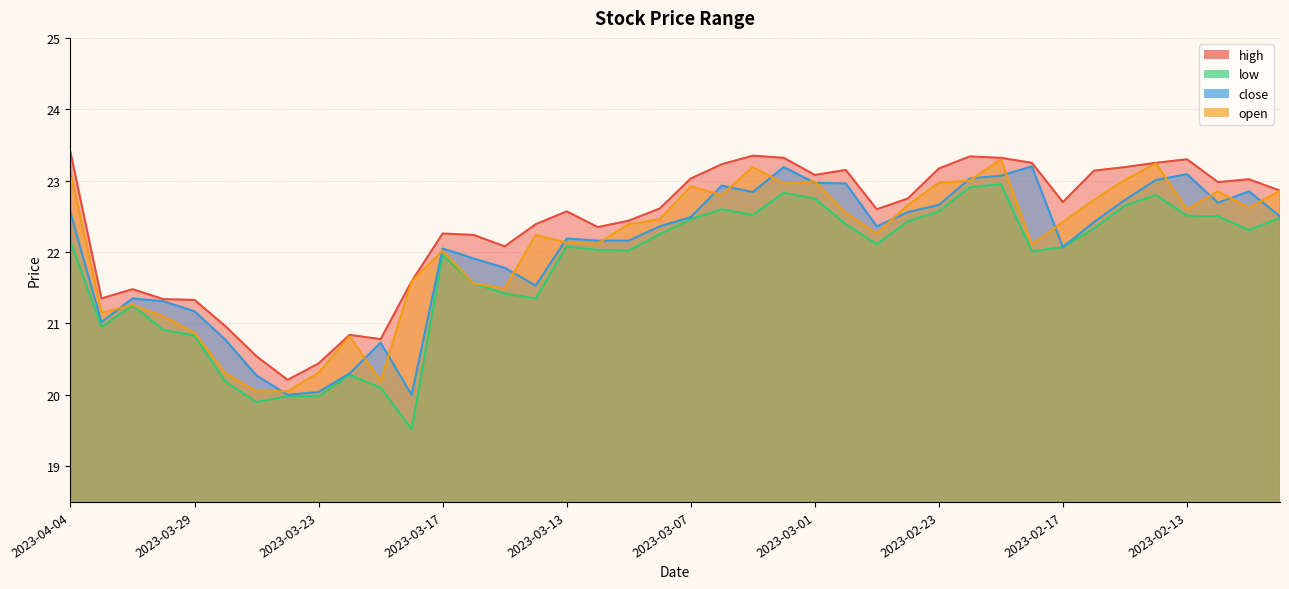

What is the difference between the second highest and minimum values in the low series?

3.4